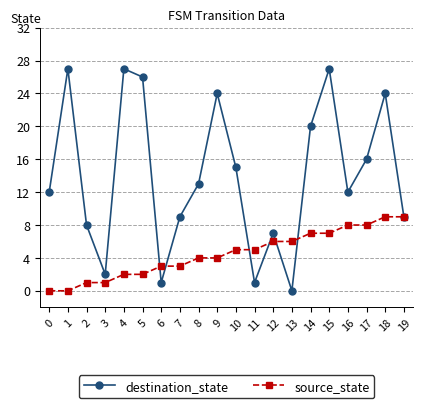

Is the value of source_state at 2 greater than the value of destination_state at 4?

No